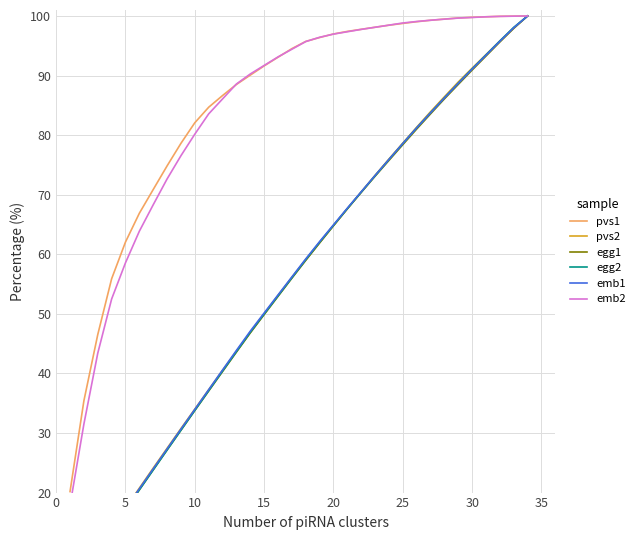

The value of pvs1 at 20 is 97.0. True or false?

True